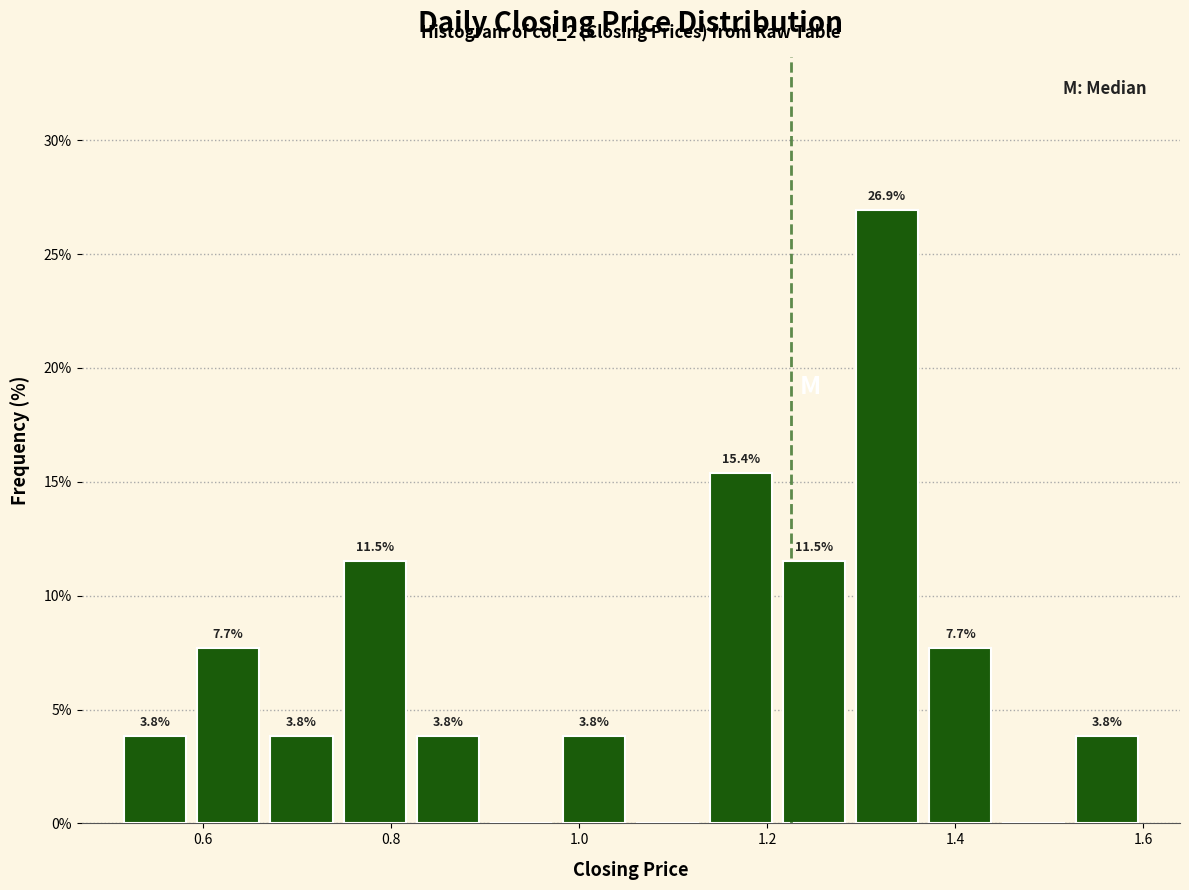

Read against the x-axis, roughly where is the centre of the tallest bar?

1.32